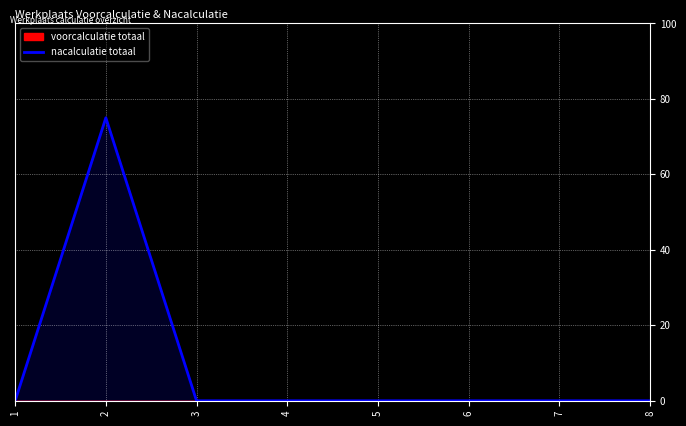

List the labels in order of value, smallest first.

1, 3, 4, 5, 6, 7, 8, 2